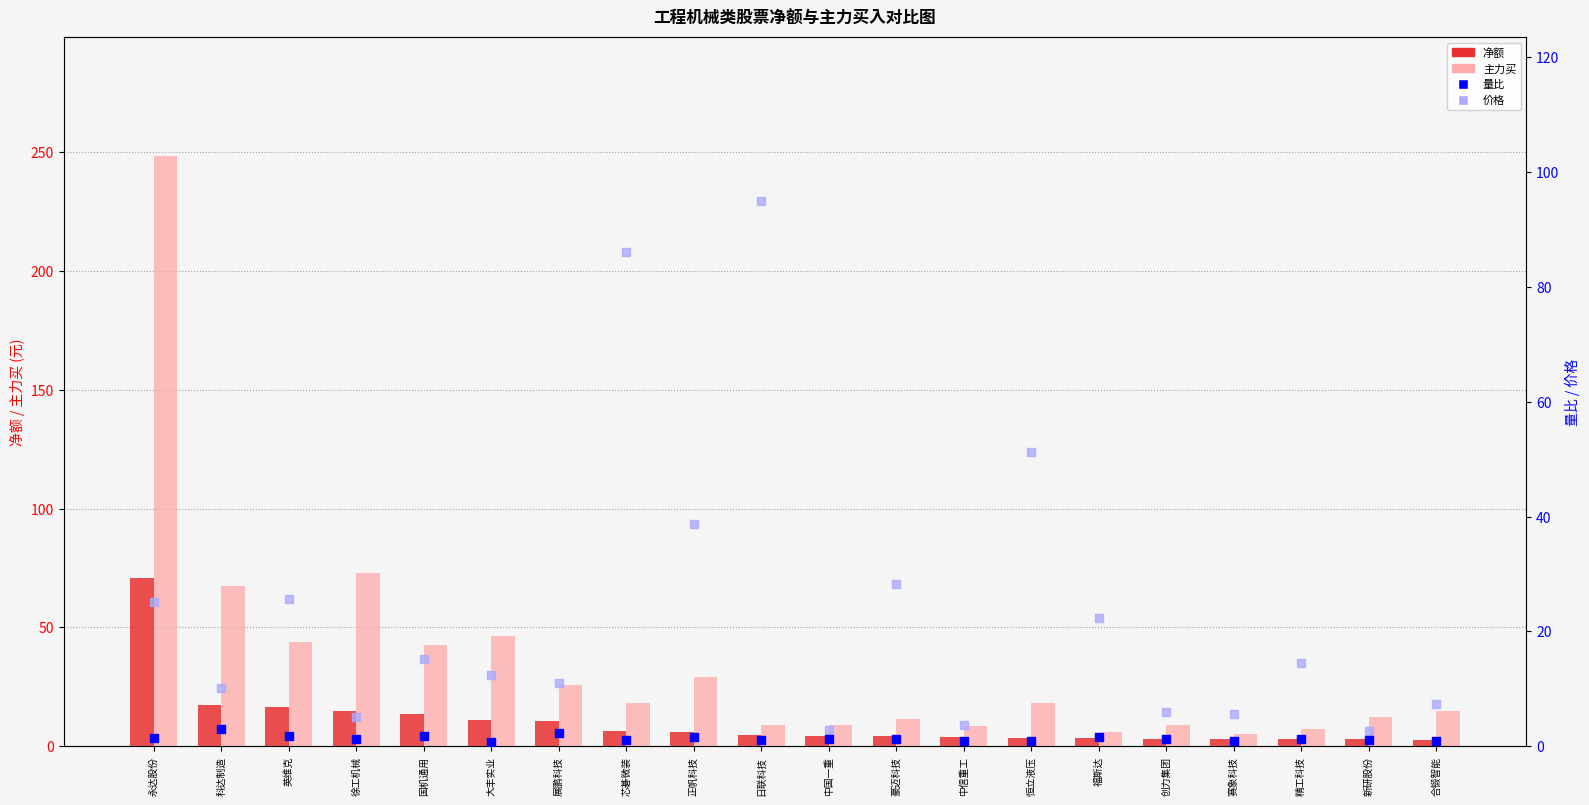

What are all the series names shown in the legend?

净额, 主力买, 量比, 价格